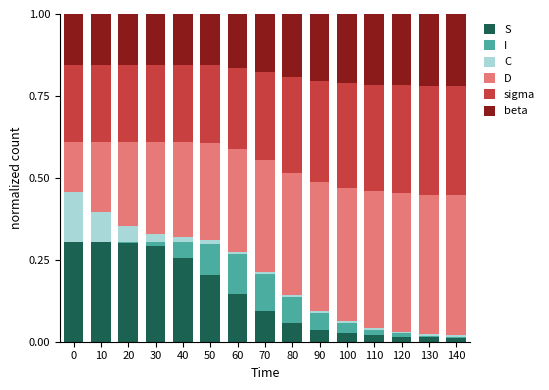

What are all the series names shown in the legend?

S, I, C, D, sigma, beta